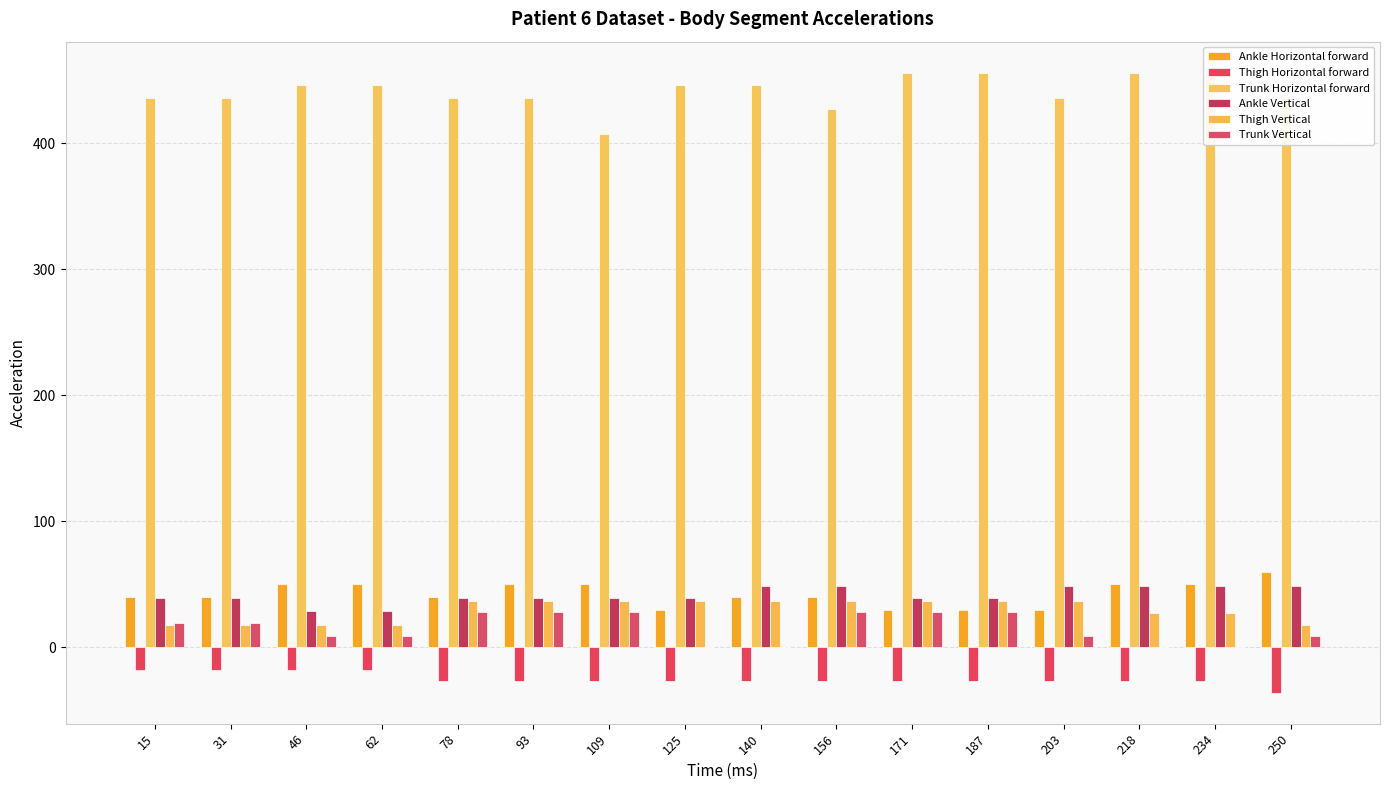

What is the total value across all series at 250?

536